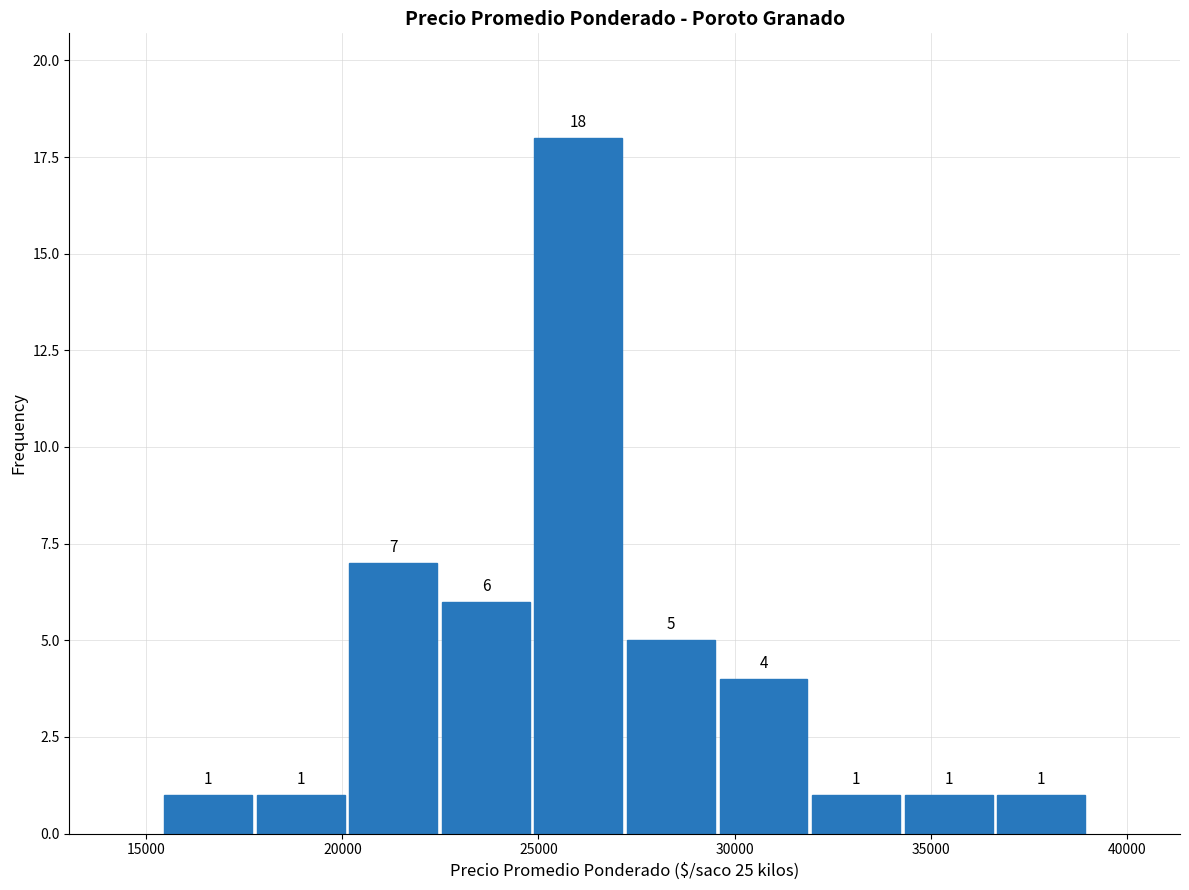

What is the height of the bar covering 22500 to 25000 on the x-axis? The bar edges are not printed on the chart, so give them approximately, as read against the axis.

6